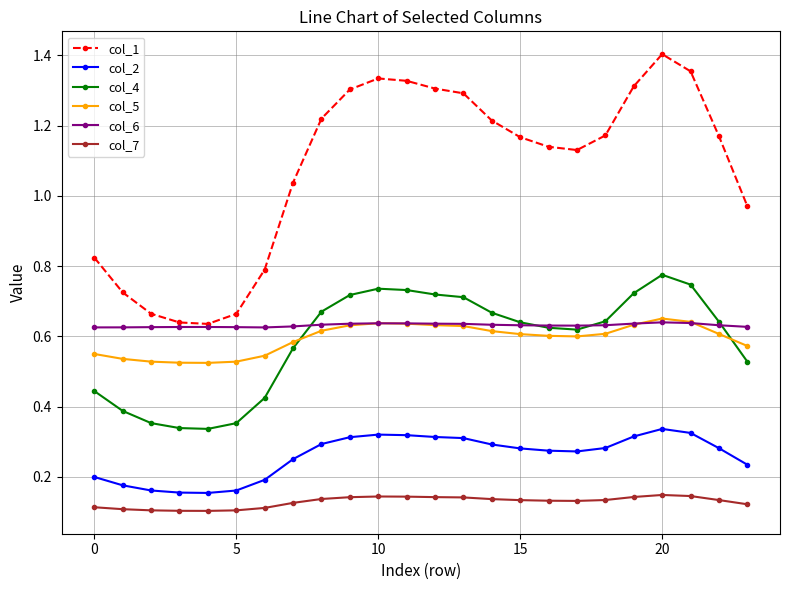

Which series ends up on top after the final intersection of col_4 and col_5?

col_5